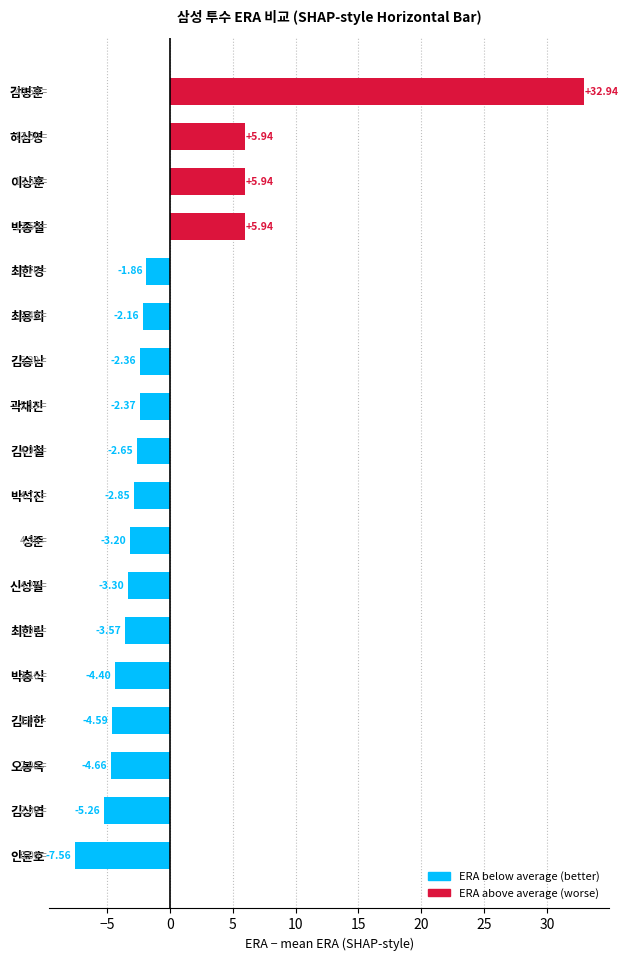

Which has a higher value, 최용희 or 박충식?

최용희